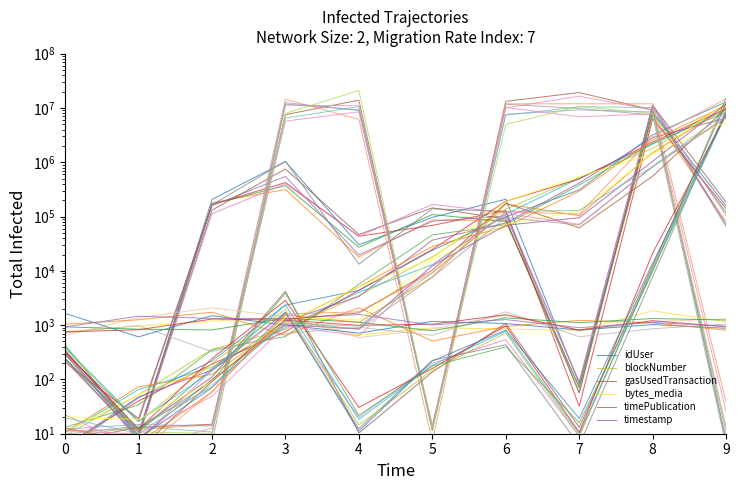

True or false: blockNumber has more than 1 interior local peaks.

False